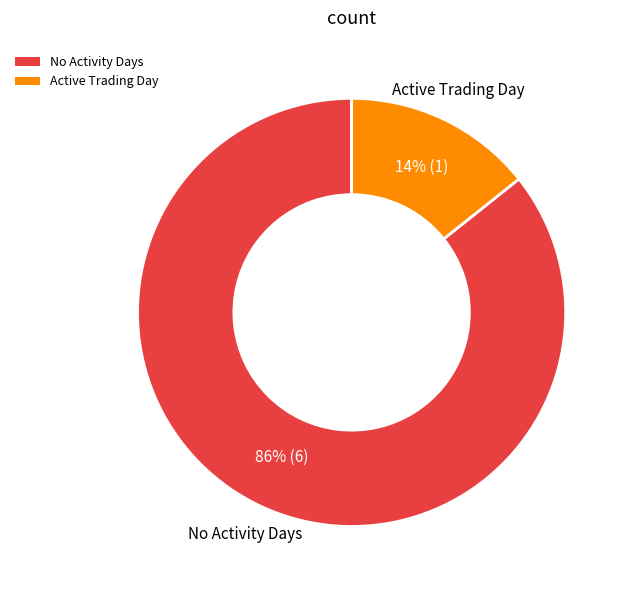

True or false: No Activity Days accounts for 92% of the total.

False